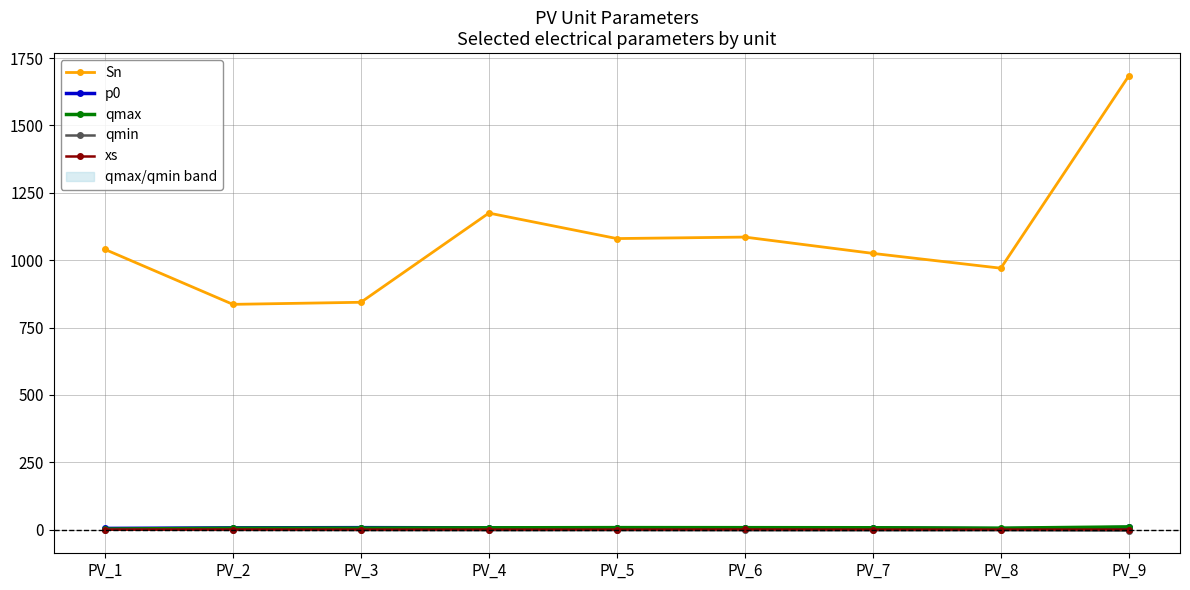

What is the average value of the Sn series?

1082.2